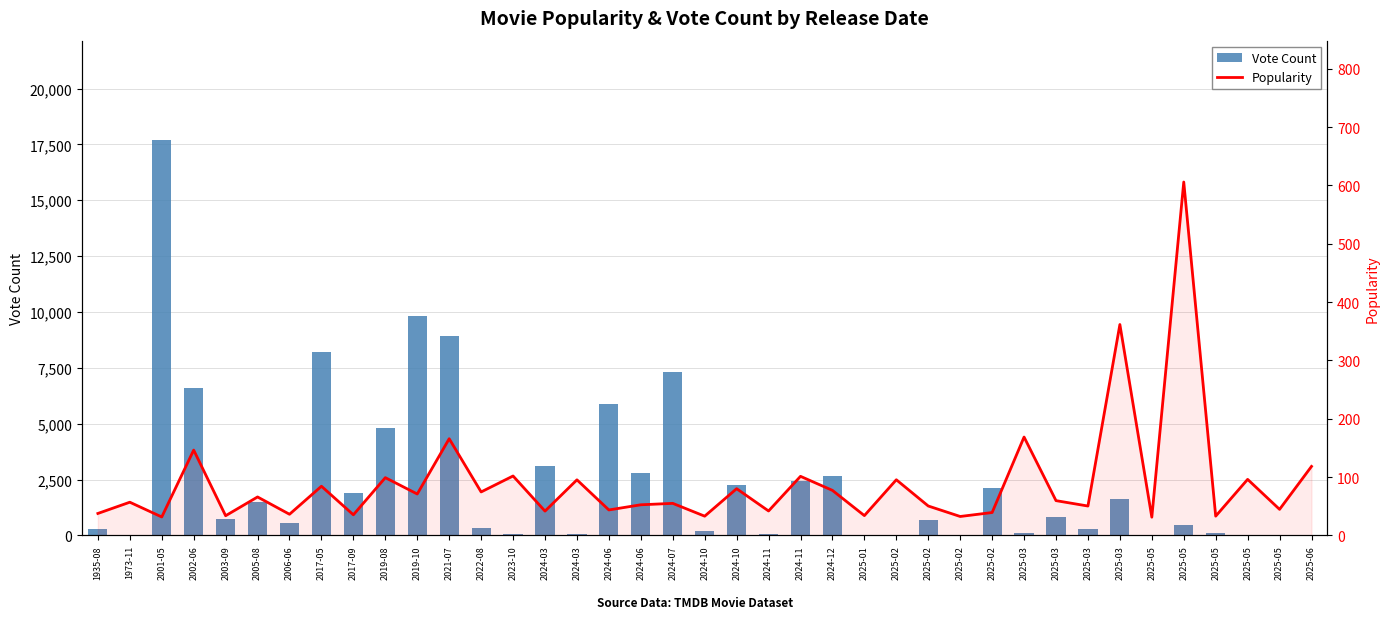

Does the chart contain stacked bars?

No